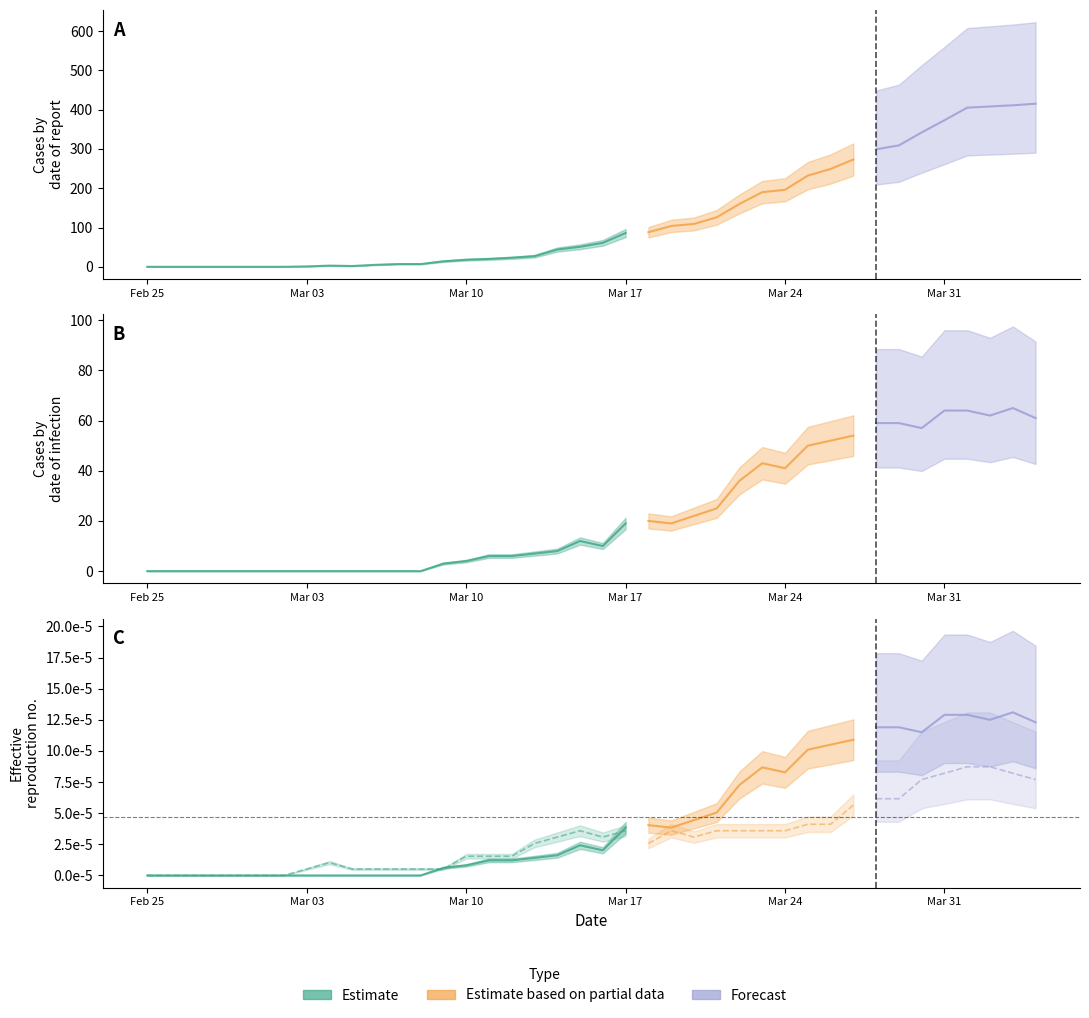

Does the chart display data point markers on the line(s)?

No